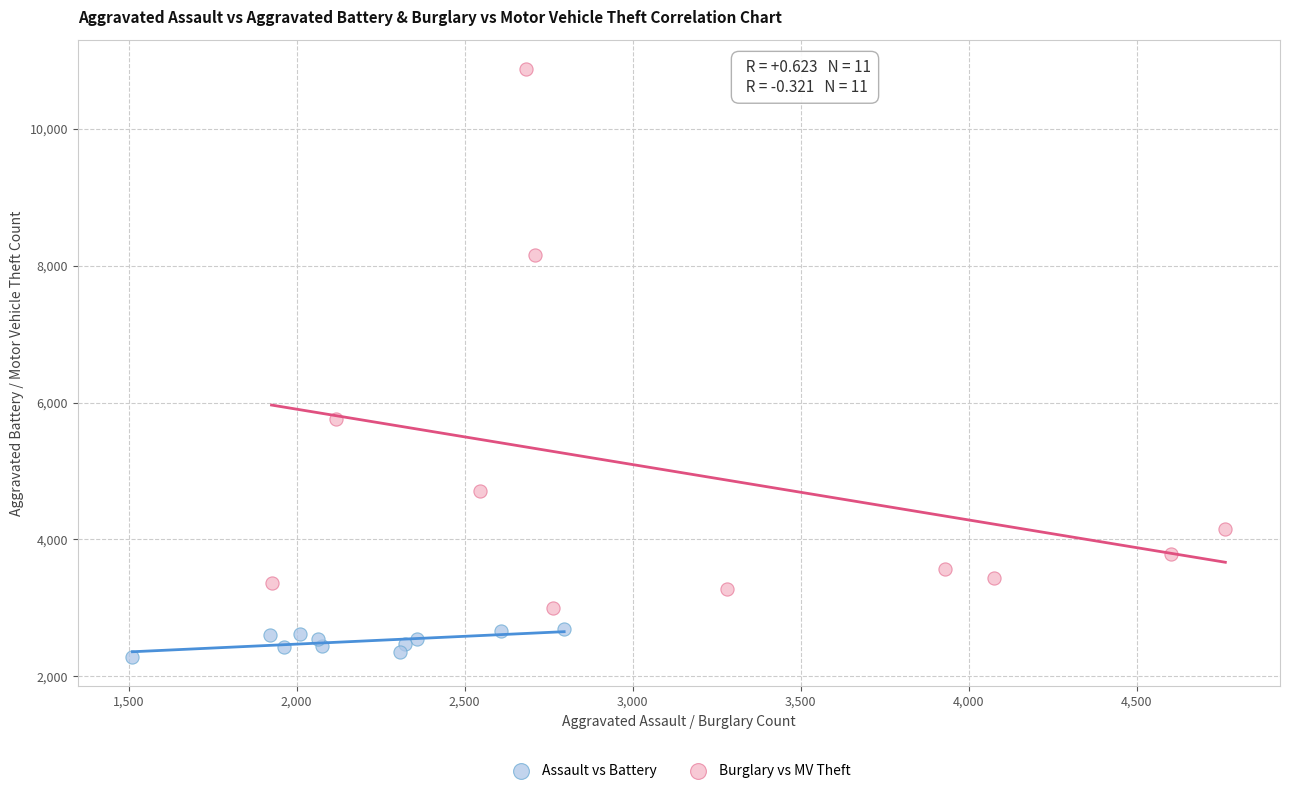

Which series has the widest spread of Y values?

Burglary vs MV Theft